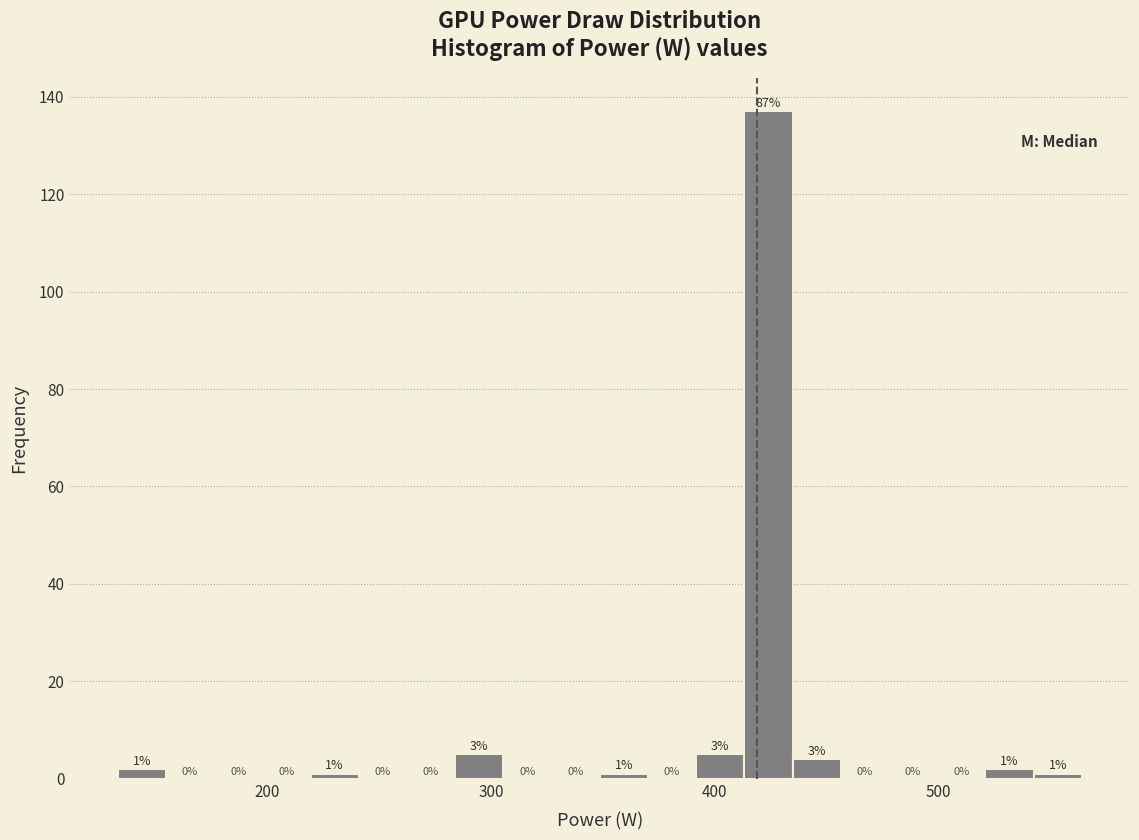

Around what value on the x-axis is the tallest bar? Give the approximate position of its centre, as read against the axis.

420